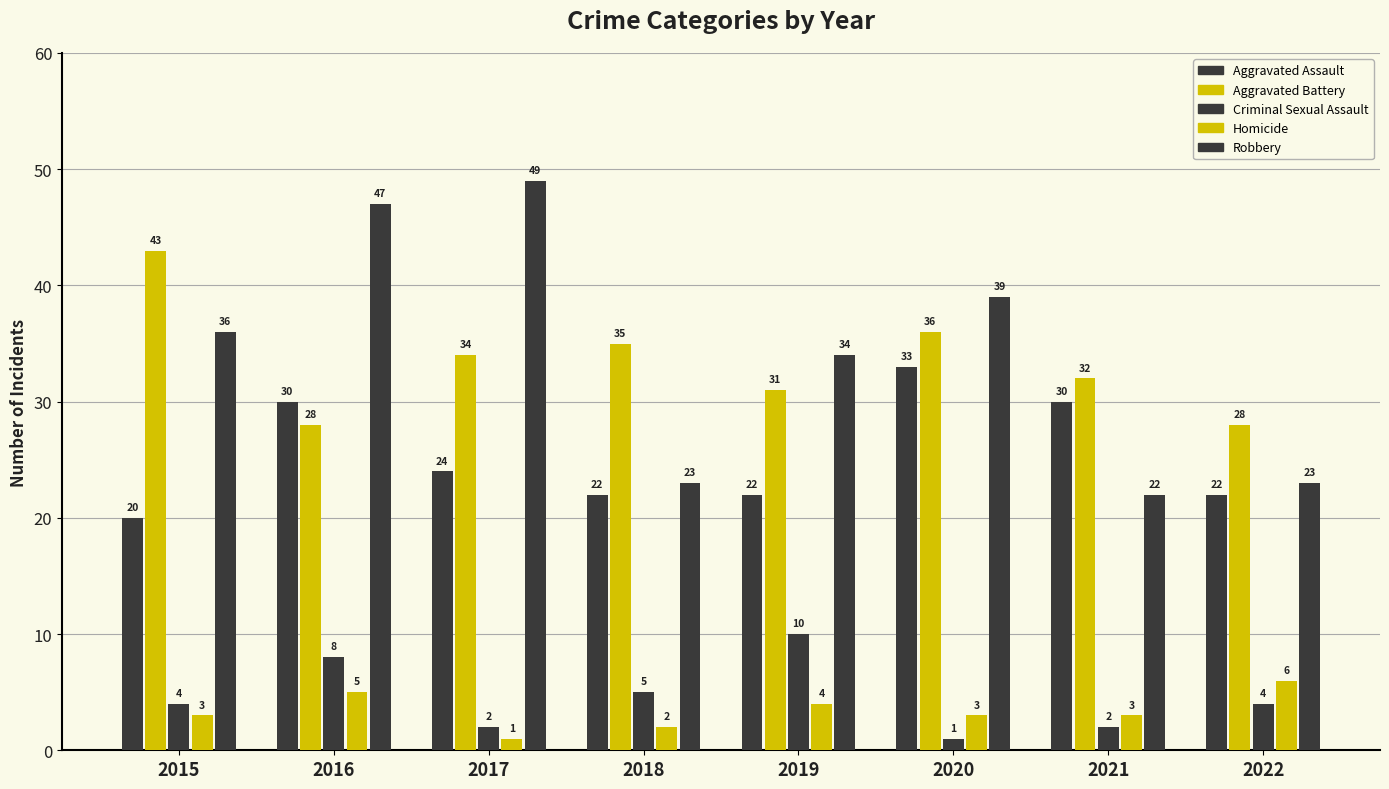

How many values in the Homicide series are below 3?

2